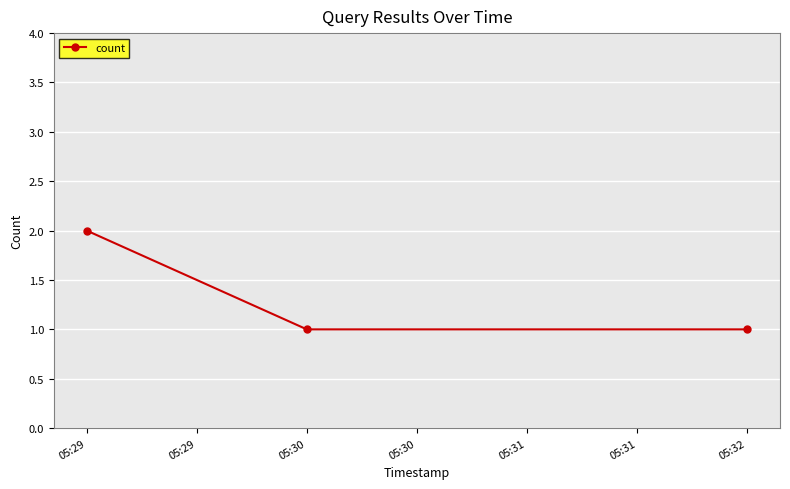

The value at 05:30 is 1. True or false?

True